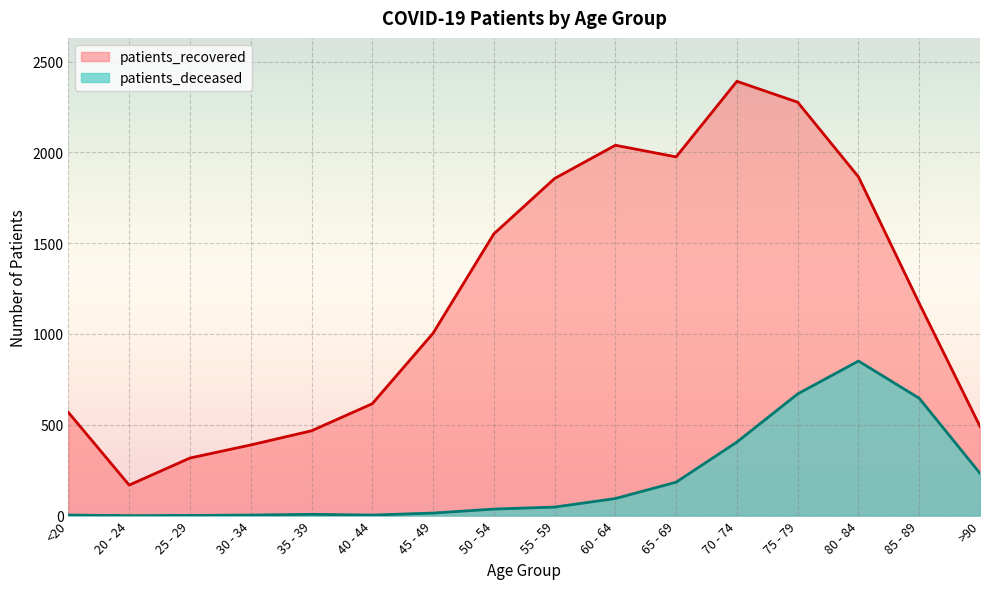

At which label is patients_recovered closest to 1279?

85 - 89